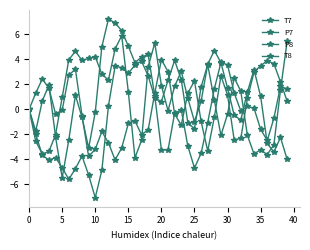

Does the chart have visible grid lines?

No